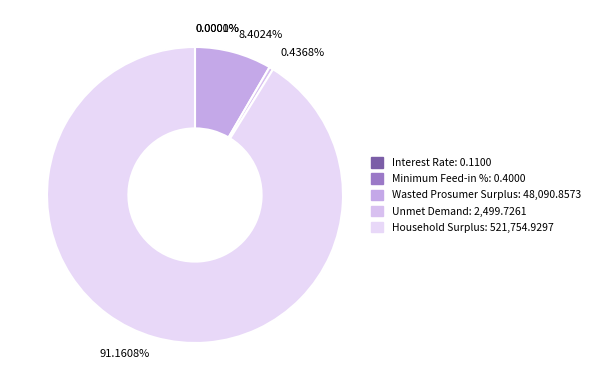

What is the majority slice?

Household Surplus